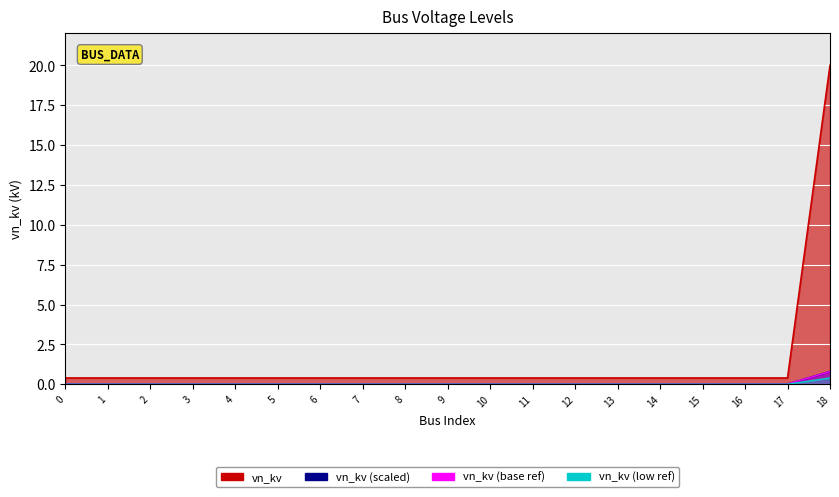

The chart shows a value of 0.0 at 12. True or false?

False